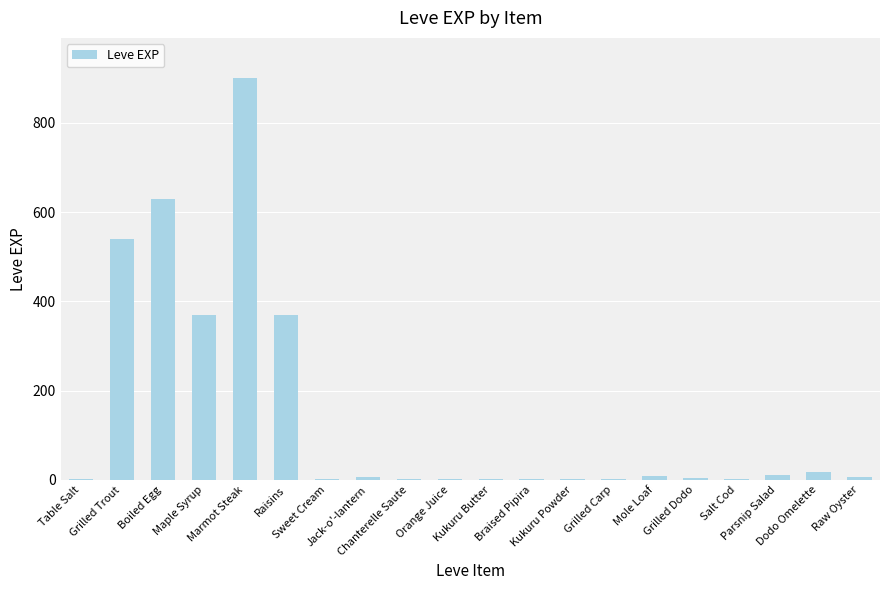

What is the sum of all values?

2881